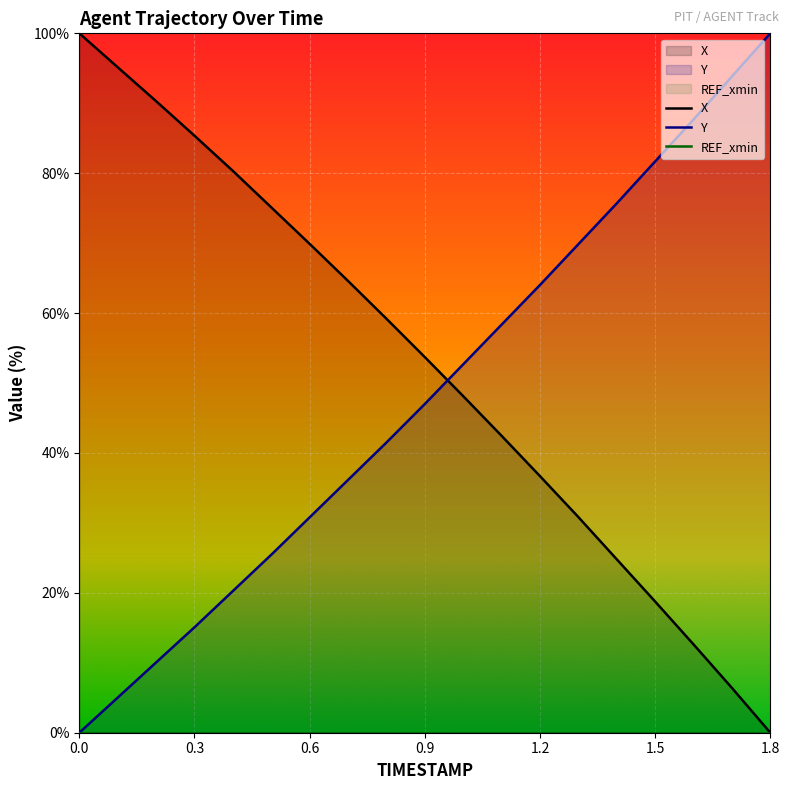

How many intersections are there between Y and X?

1